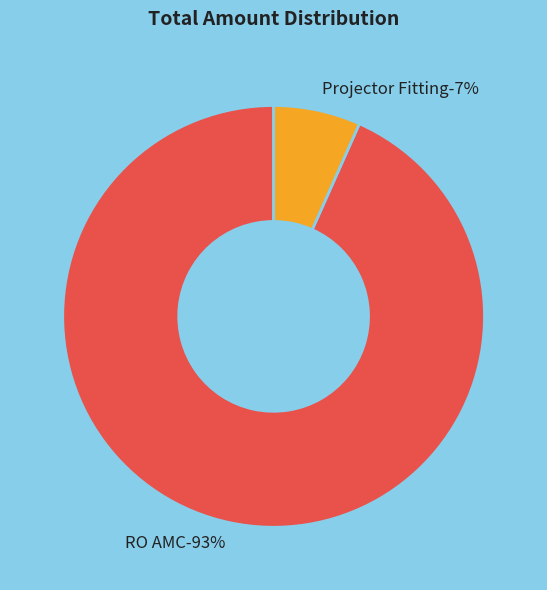

Do RO AMC and Projector Fitting together represent more than half of the pie?

Yes